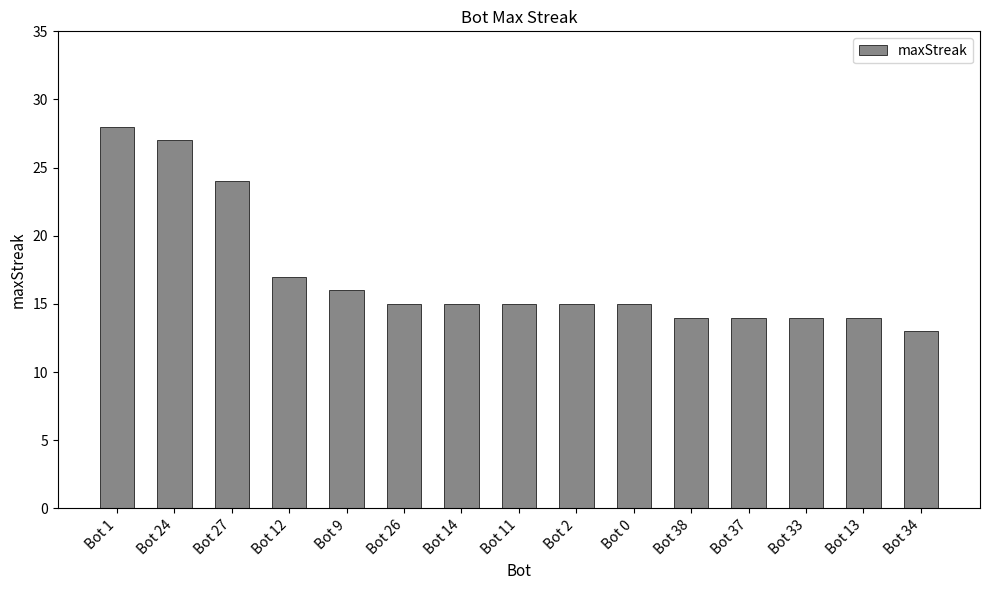

How many categories are shown in the chart?

15